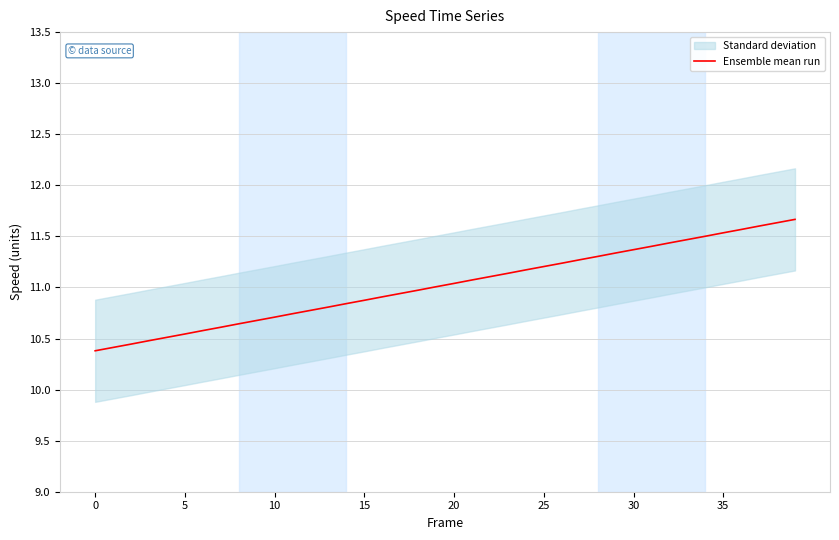

What is the highest value of the Ensemble mean run series?

11.7